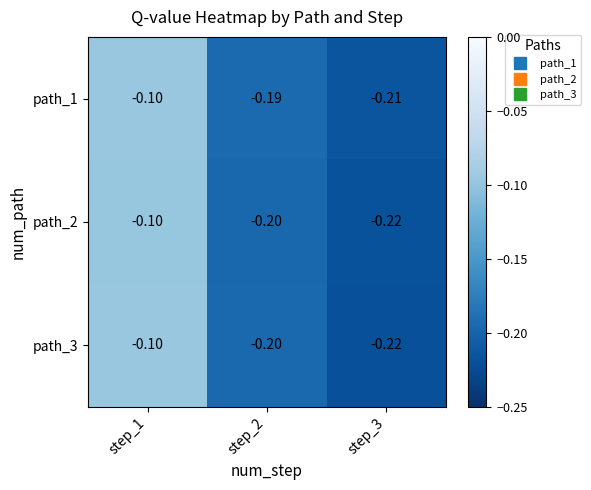

Is the value of path_3 at step_3 greater than the value of path_2 at step_2?

No